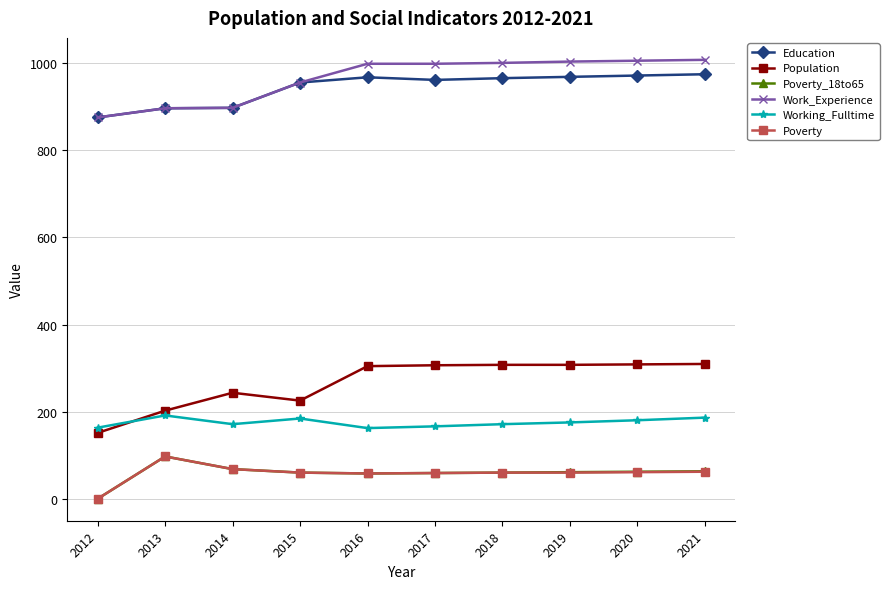

What is the difference between the highest and lowest values at 2017?

938